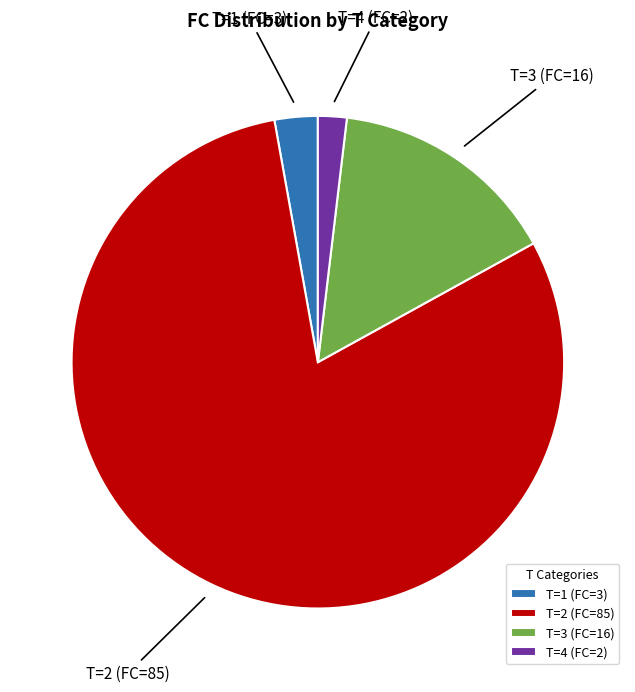

Between T=3 (FC=16) and T=1 (FC=3), which is larger?

T=3 (FC=16)